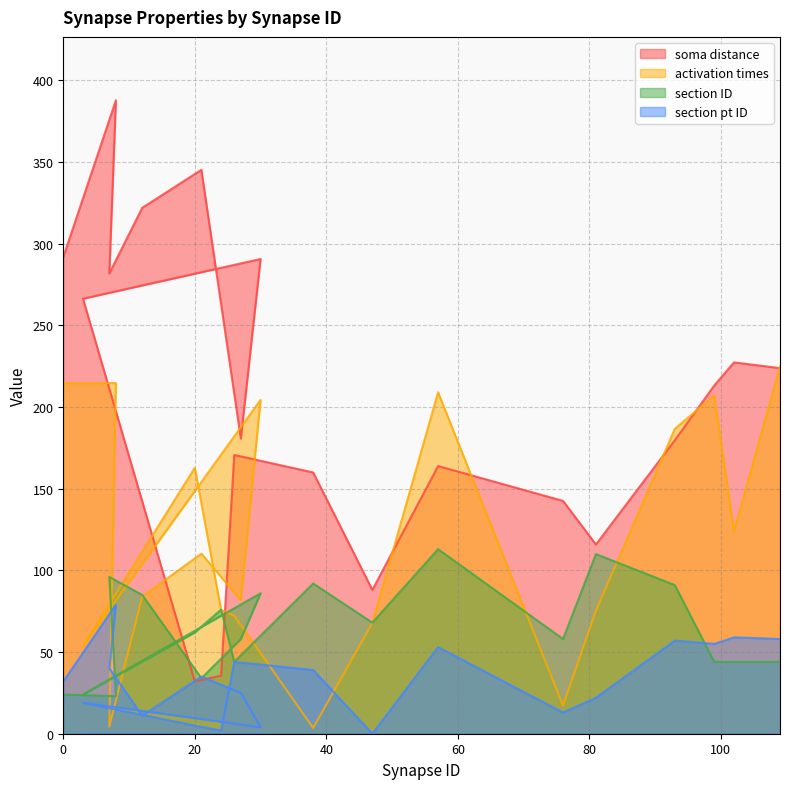

Reading left to right, transcribe all the data shown in this chart.

soma distance: 0=291.8	8=387.8	7=281.8	12=322.0	21=345.3	27=180.6	30=290.6	3=266.3	20=32.1	24=35.6	26=170.7	38=160.0	47=88.0	57=163.9	76=142.6	81=115.9	93=179.7	99=213.2	102=227.3	109=223.8
activation times: 0=214.7	8=214.7	7=4.4	12=83.9	21=110.3	27=81.6	30=204.4	3=53.7	20=162.8	24=75.8	26=72.3	38=3.5	47=67.8	57=209.0	76=17.2	81=75.3	93=186.7	99=207.1	102=124.0	109=224.9
section ID: 0=24.0	8=23.0	7=96.0	12=85.0	21=34.0	27=58.0	30=86.0	3=24.0	20=62.0	24=76.0	26=44.0	38=92.0	47=68.0	57=113.0	76=58.0	81=110.0	93=91.0	99=44.0	102=44.0	109=44.0
section pt ID: 0=32.0	8=79.0	7=40.0	12=11.0	21=35.0	27=25.0	30=4.0	3=19.0	20=5.0	24=2.0	26=44.0	38=39.0	47=0.0	57=53.0	76=13.0	81=22.0	93=57.0	99=55.0	102=59.0	109=58.0